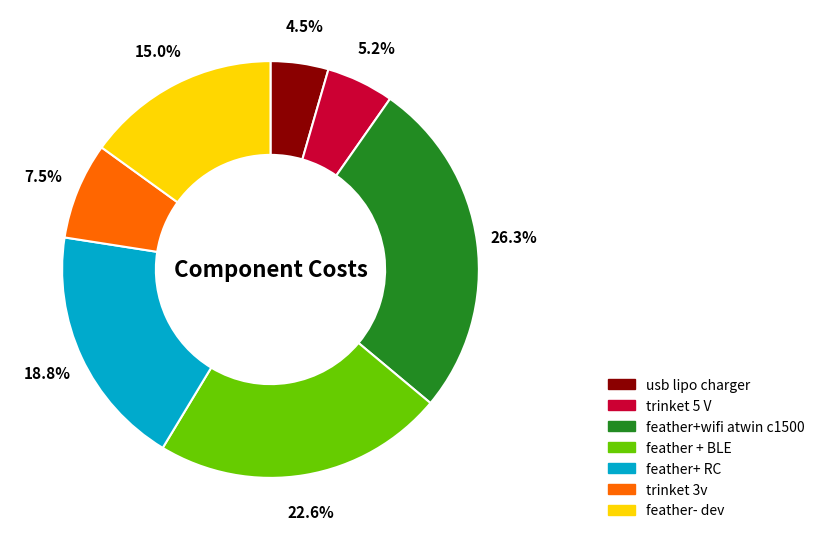

To the nearest percent, what is the combined percentage of trinket 3v and feather + BLE?

30%